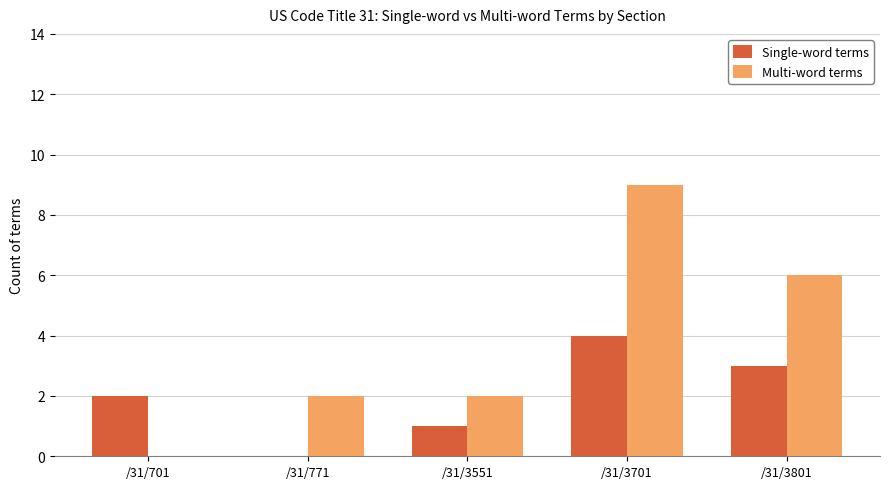

What are all the series names shown in the legend?

Single-word terms, Multi-word terms